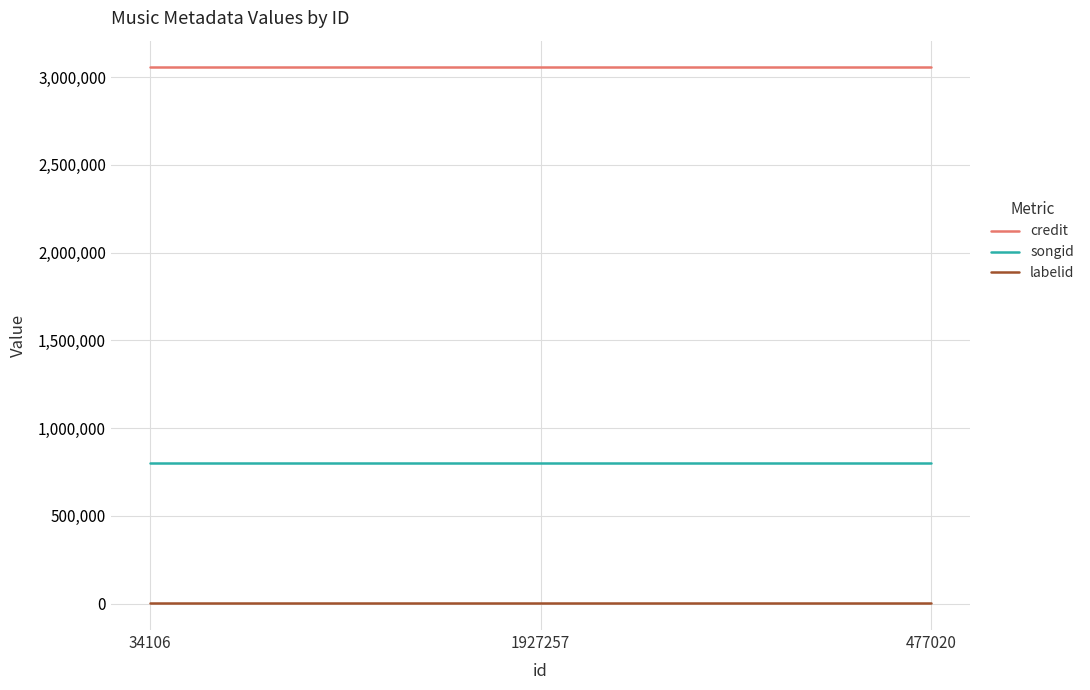

What position from the left is 477020?

3